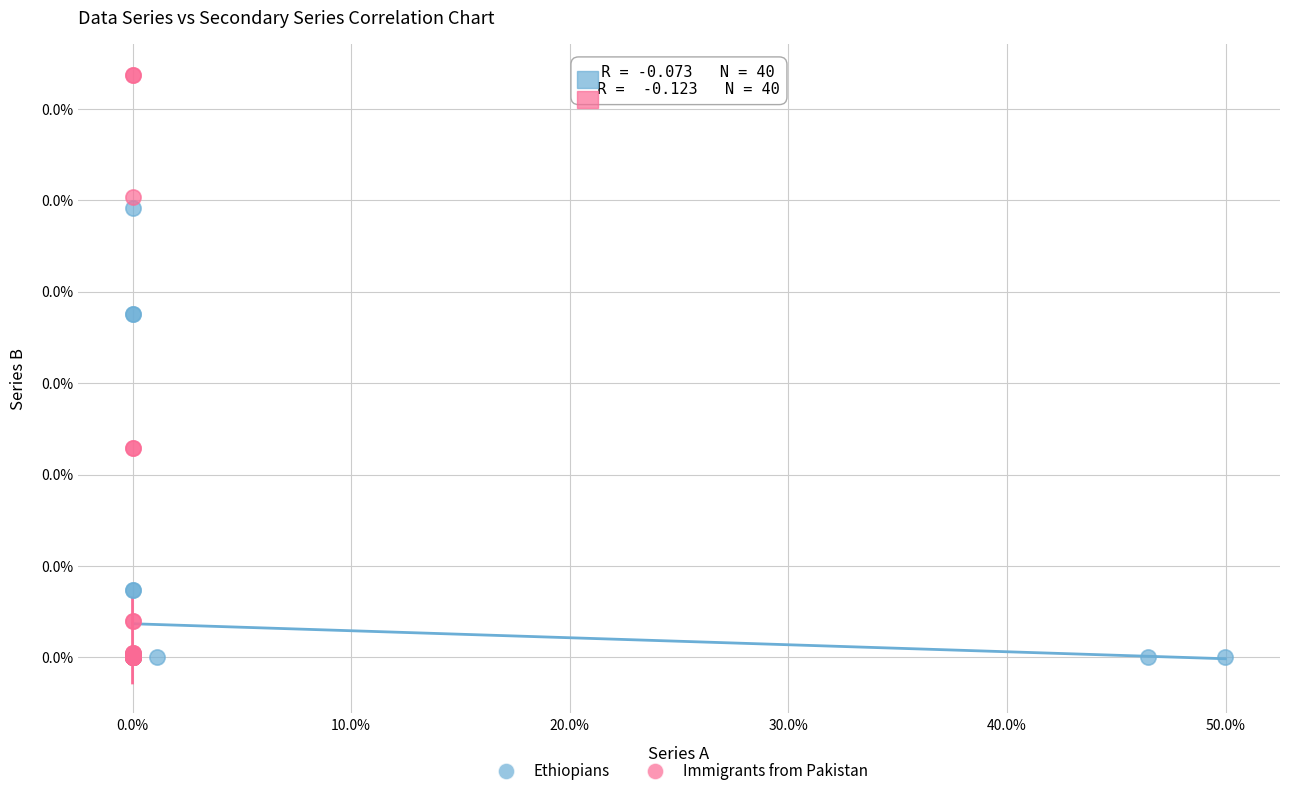

What are all the series names shown in the legend?

Ethiopians, Immigrants from Pakistan